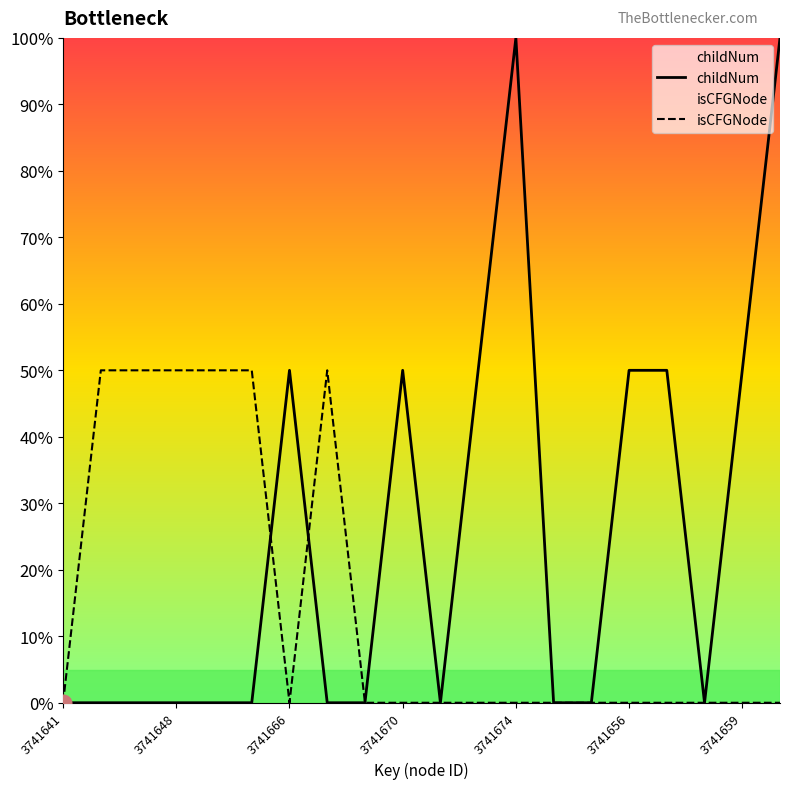

True or false: childNum and isCFGNode intersect in this chart.

True